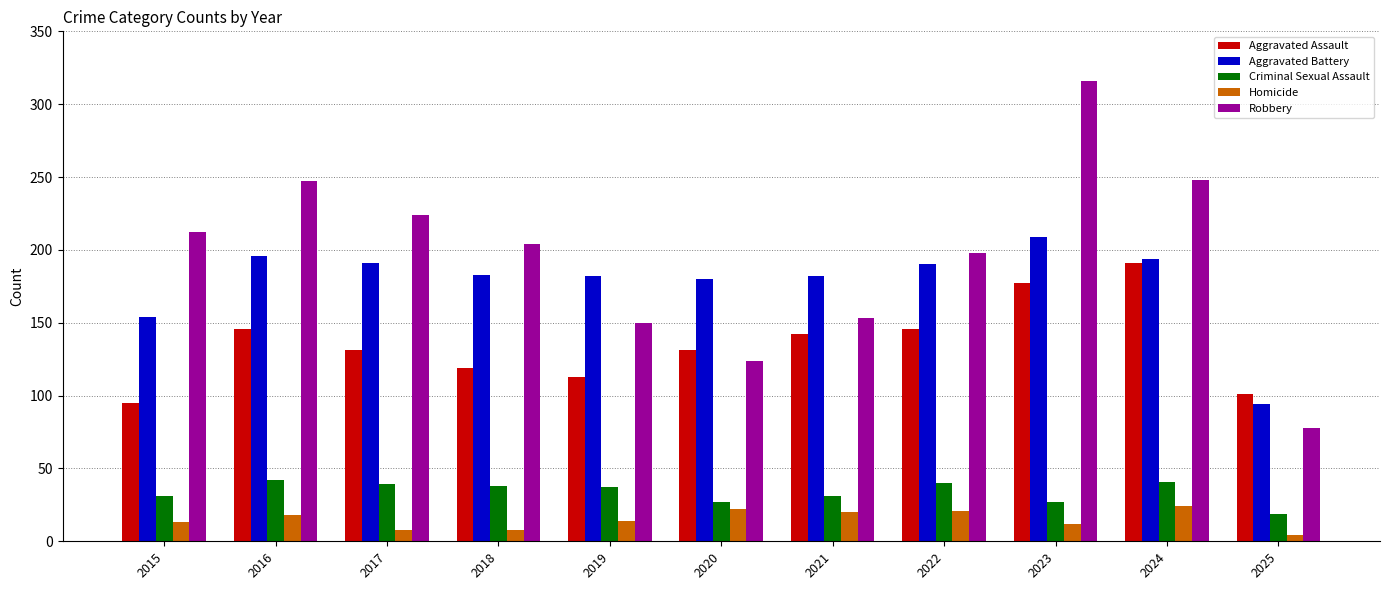

What is the sum of all Criminal Sexual Assault values?

372